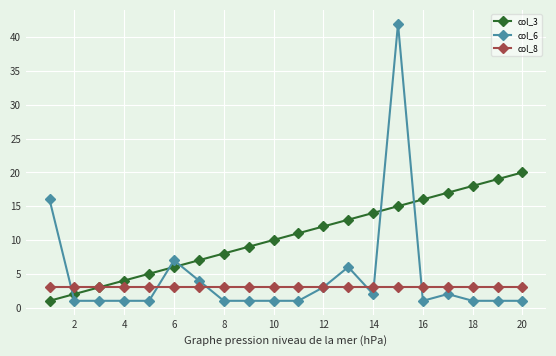

What is the value of the col_3 point at the 2nd from the left?

2